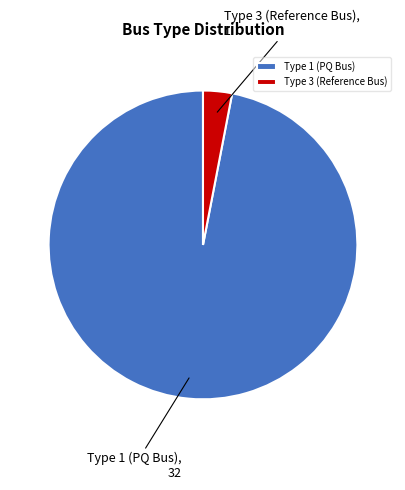

Rank the categories by value from highest to lowest.

Type 1 (PQ Bus), Type 3 (Reference Bus)